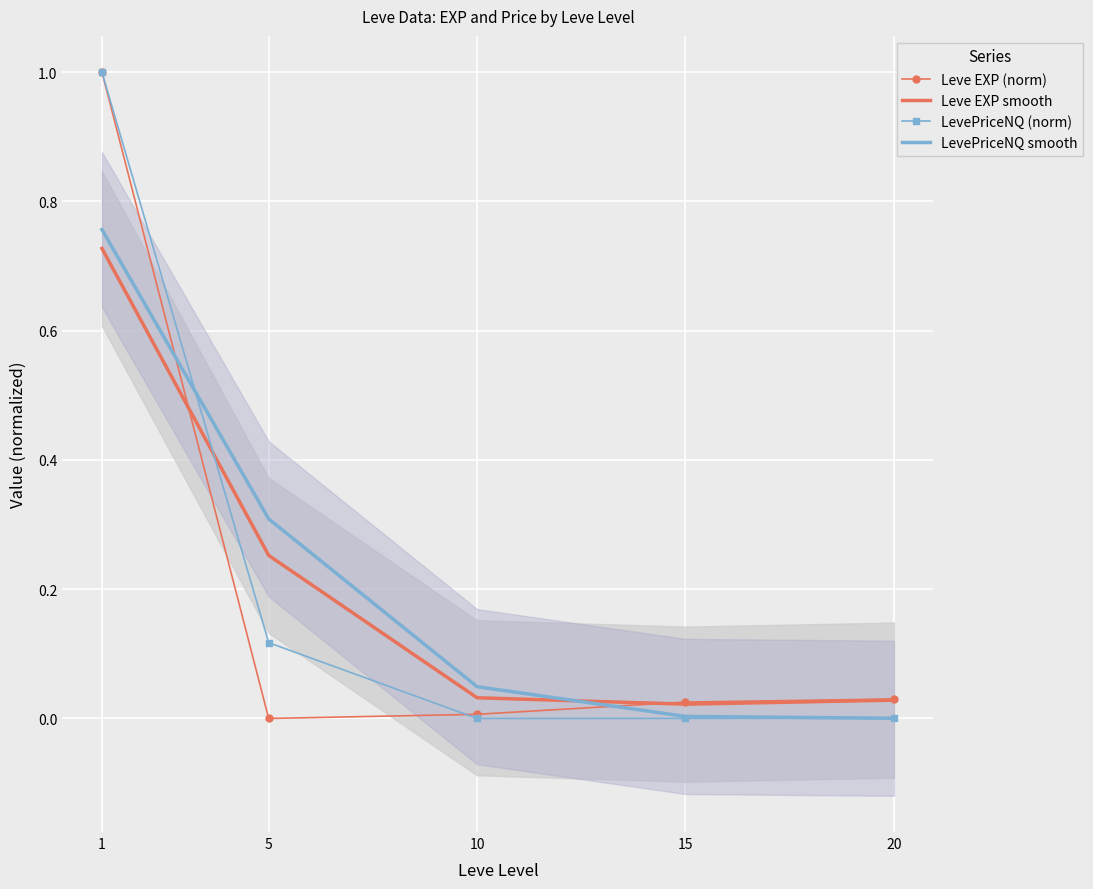

Where is the first local minimum for Leve EXP smooth?

15